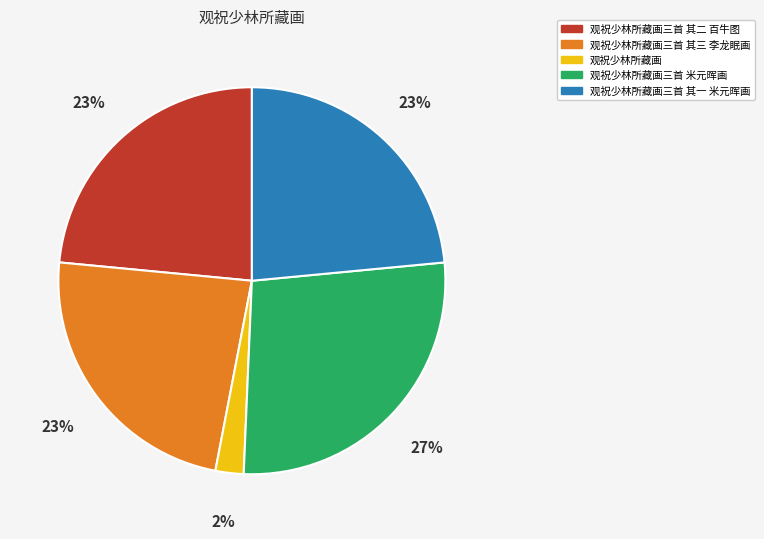

To the nearest percent, what is the average slice percentage?

20%